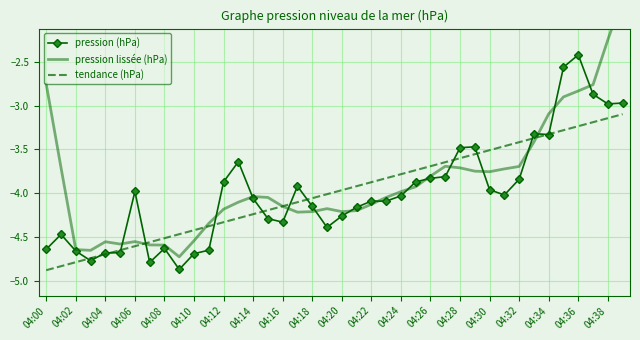

What is the value of the tendance (hPa) point at the 12th from the left?

-4.4